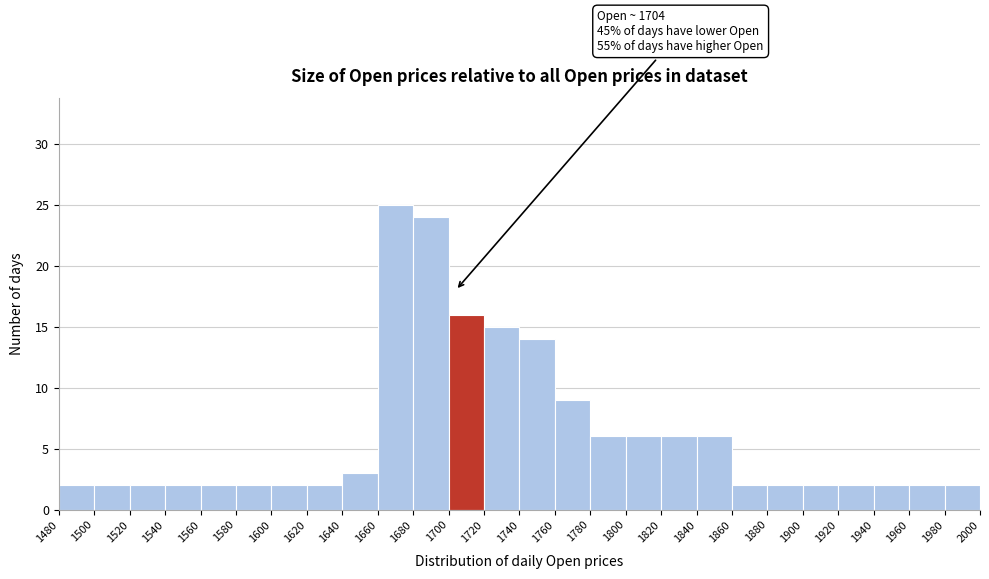

Over which range of the x-axis is the bar tallest?

1660 to 1680